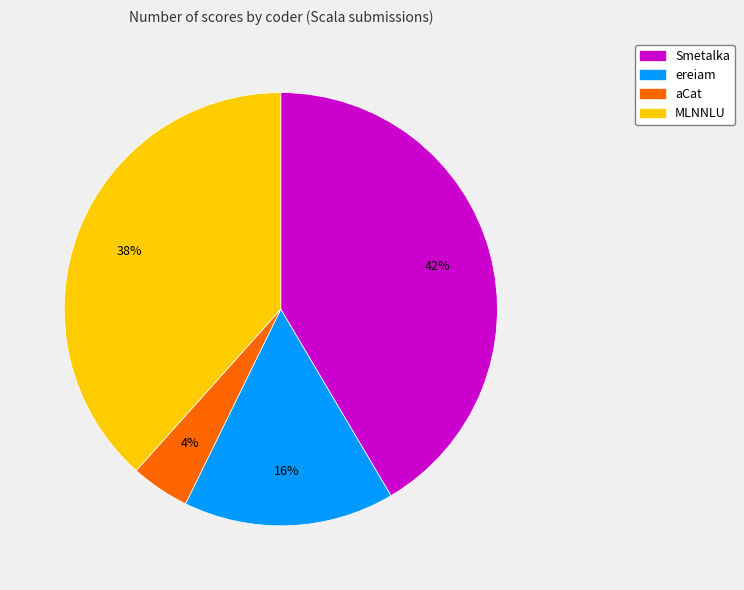

Rank the categories by value from lowest to highest.

aCat, ereiam, MLNNLU, Smetalka